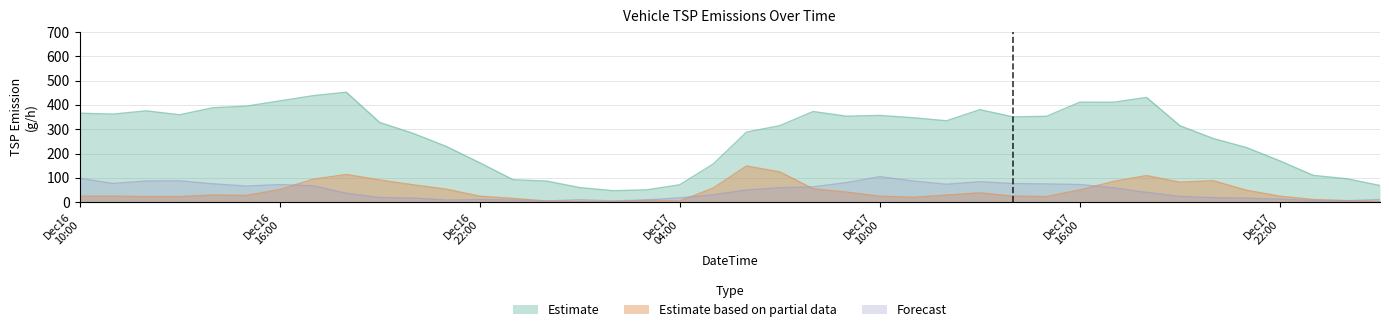

What is the sum of the 05_LightTruck_TSP values at 2024121713 and 2024121615?

150.0